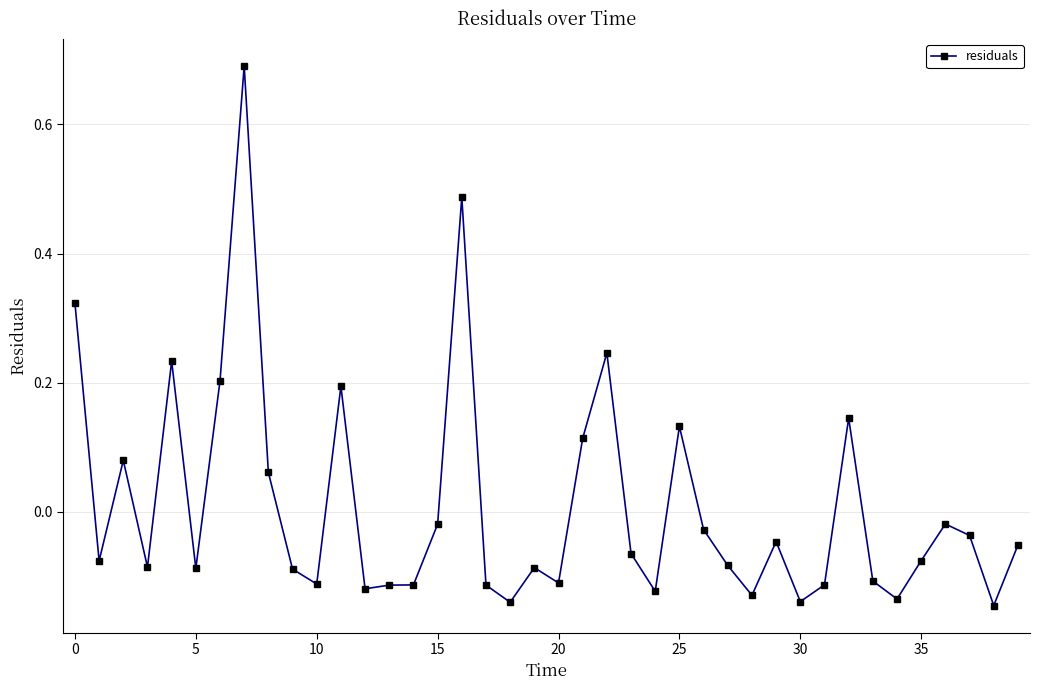

True or false: there are more than 2 points higher than both neighbors.

True